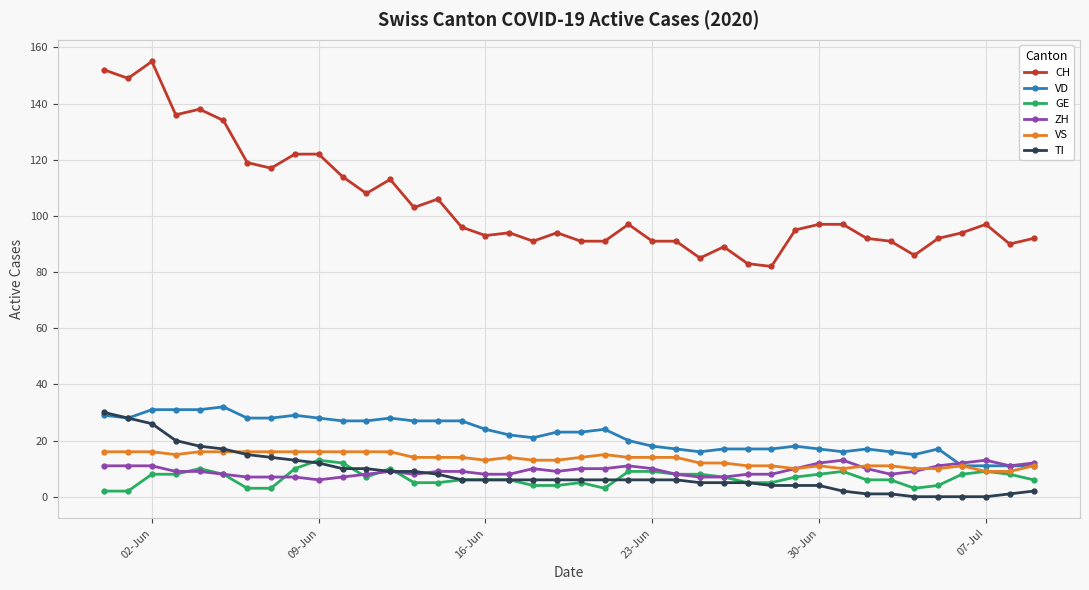

What is the value of the VS point at the 37th from the left?

11